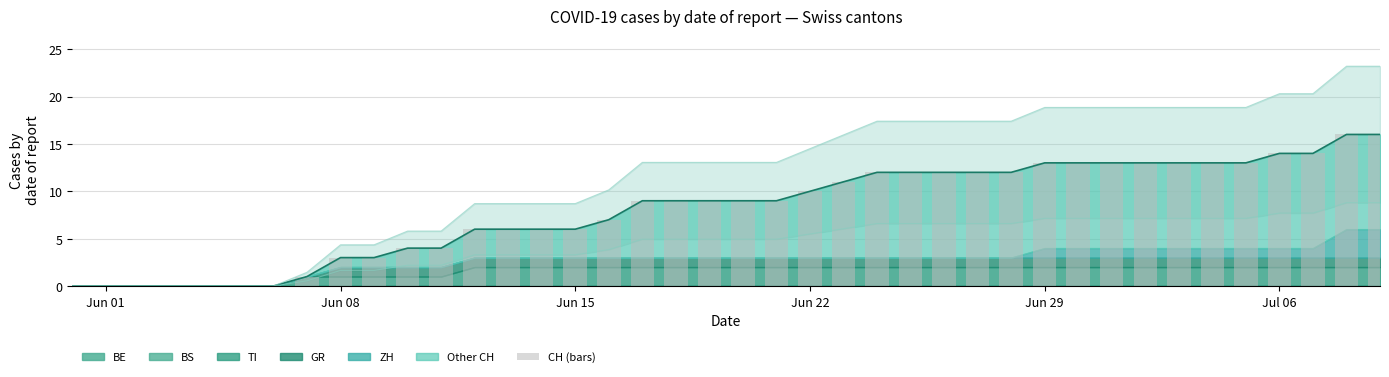

At which label does the data first exceed 9?

Jun 22